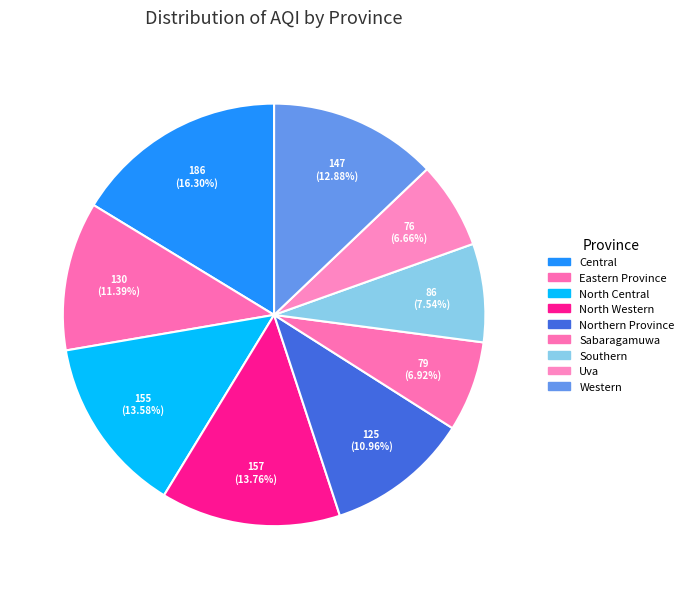

What percentage is the North Western slice, to the nearest percent?

14%